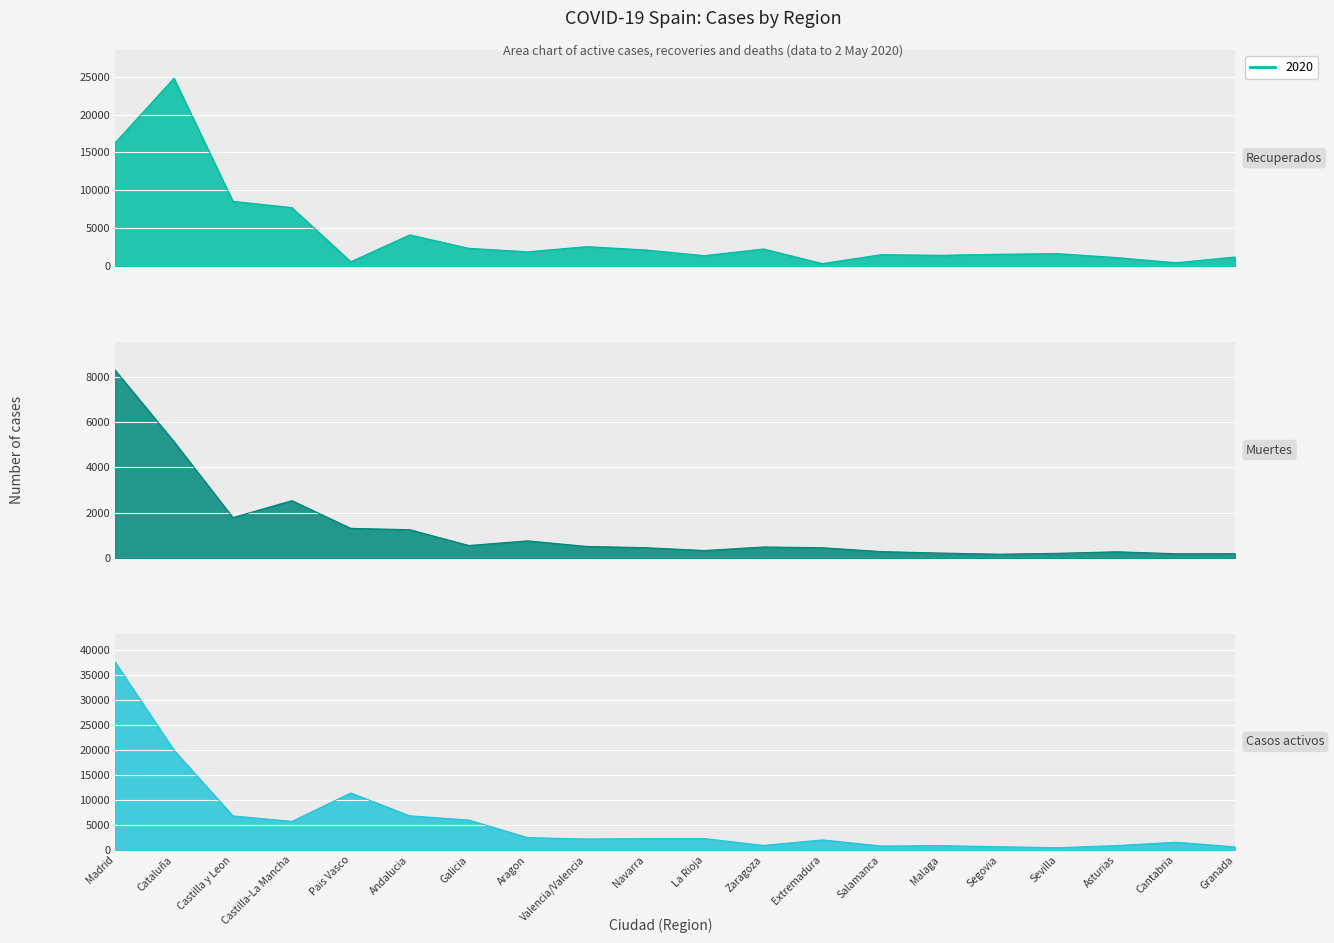

In Recuperados, how many points are lower than both neighbors (excluding endpoints)?

6